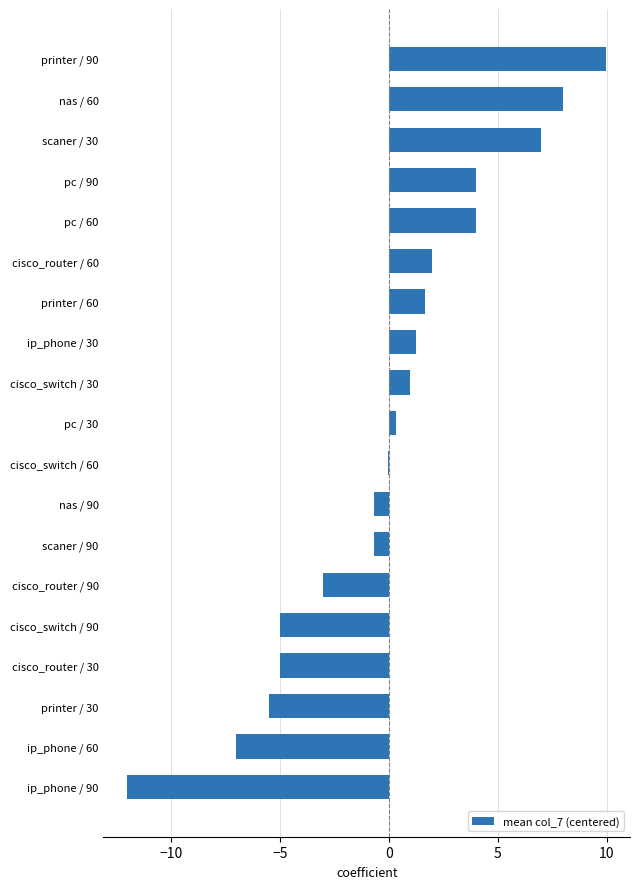

How many distinct data groups are displayed?

1